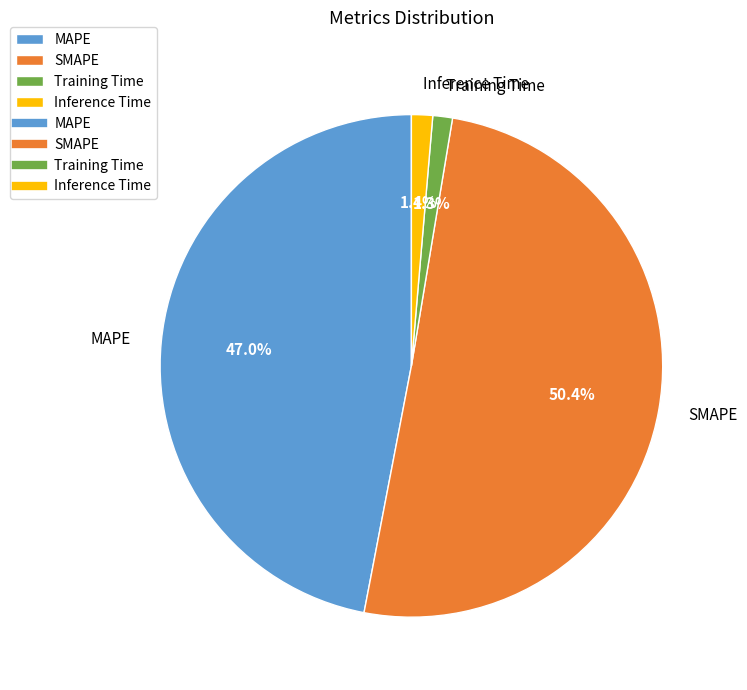

What percentage is the Training Time slice, to the nearest percent?

1%